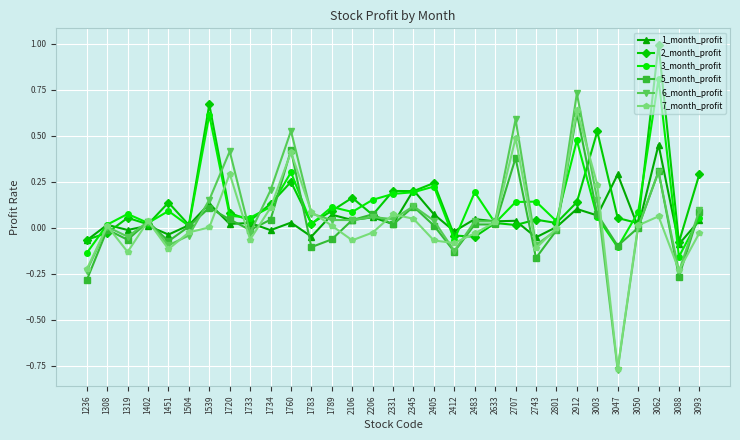

Where does the 1_month_profit series first go above 0?

1308